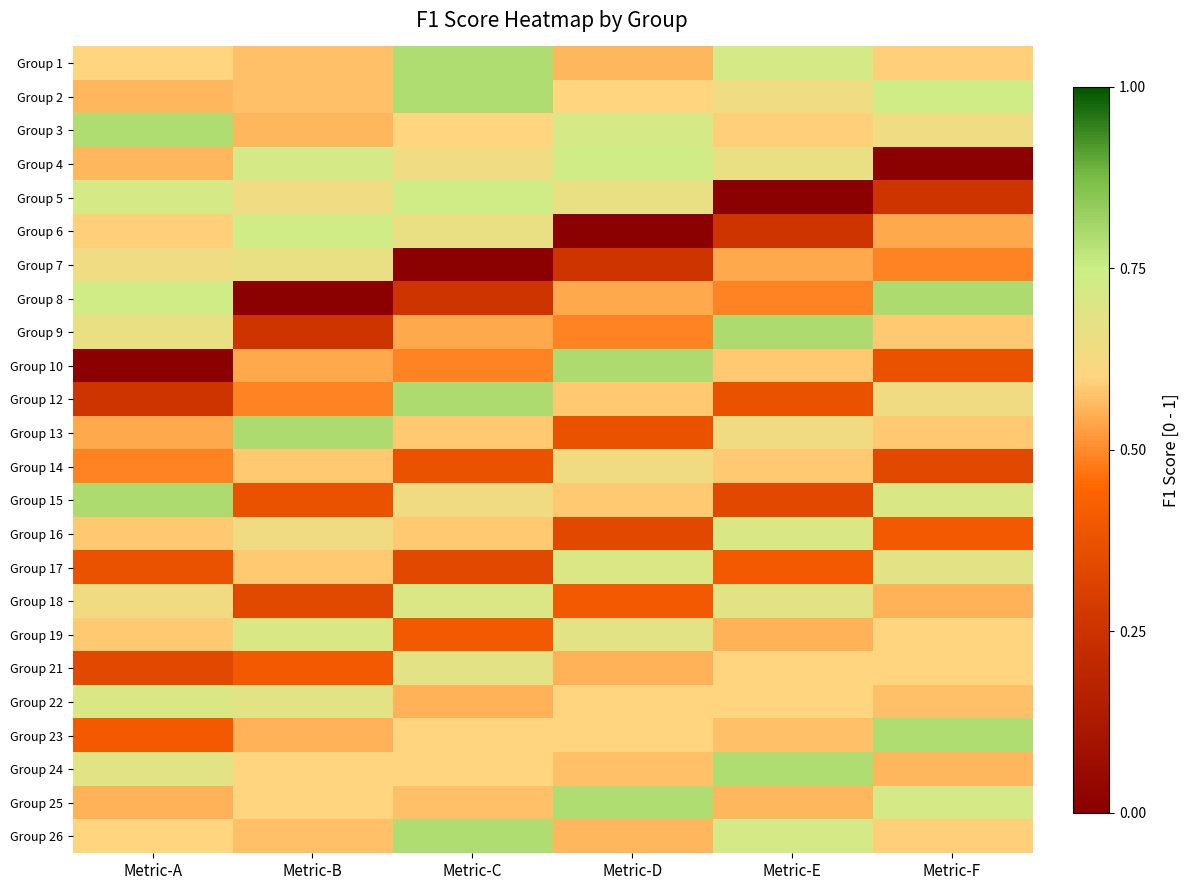

Reading left to right, what are all the values shown in this chart?

Group 1: Metric-A=0.6	Metric-B=0.6	Metric-C=0.8	Metric-D=0.6	Metric-E=0.7	Metric-F=0.6
Group 2: Metric-A=0.6	Metric-B=0.6	Metric-C=0.8	Metric-D=0.6	Metric-E=0.6	Metric-F=0.7
Group 3: Metric-A=0.8	Metric-B=0.6	Metric-C=0.6	Metric-D=0.7	Metric-E=0.6	Metric-F=0.6
Group 4: Metric-A=0.6	Metric-B=0.7	Metric-C=0.6	Metric-D=0.7	Metric-E=0.7	Metric-F=0.0
Group 5: Metric-A=0.7	Metric-B=0.6	Metric-C=0.7	Metric-D=0.7	Metric-E=0.0	Metric-F=0.3
Group 6: Metric-A=0.6	Metric-B=0.7	Metric-C=0.7	Metric-D=0.0	Metric-E=0.3	Metric-F=0.5
Group 7: Metric-A=0.6	Metric-B=0.7	Metric-C=0.0	Metric-D=0.3	Metric-E=0.5	Metric-F=0.5
Group 8: Metric-A=0.7	Metric-B=0.0	Metric-C=0.3	Metric-D=0.5	Metric-E=0.5	Metric-F=0.8
Group 9: Metric-A=0.7	Metric-B=0.3	Metric-C=0.5	Metric-D=0.5	Metric-E=0.8	Metric-F=0.6
Group 10: Metric-A=0.0	Metric-B=0.5	Metric-C=0.5	Metric-D=0.8	Metric-E=0.6	Metric-F=0.4
Group 12: Metric-A=0.3	Metric-B=0.5	Metric-C=0.8	Metric-D=0.6	Metric-E=0.4	Metric-F=0.6
Group 13: Metric-A=0.5	Metric-B=0.8	Metric-C=0.6	Metric-D=0.4	Metric-E=0.6	Metric-F=0.6
Group 14: Metric-A=0.5	Metric-B=0.6	Metric-C=0.4	Metric-D=0.6	Metric-E=0.6	Metric-F=0.3
Group 15: Metric-A=0.8	Metric-B=0.4	Metric-C=0.6	Metric-D=0.6	Metric-E=0.3	Metric-F=0.7
Group 16: Metric-A=0.6	Metric-B=0.6	Metric-C=0.6	Metric-D=0.3	Metric-E=0.7	Metric-F=0.4
Group 17: Metric-A=0.4	Metric-B=0.6	Metric-C=0.3	Metric-D=0.7	Metric-E=0.4	Metric-F=0.7
Group 18: Metric-A=0.6	Metric-B=0.3	Metric-C=0.7	Metric-D=0.4	Metric-E=0.7	Metric-F=0.6
Group 19: Metric-A=0.6	Metric-B=0.7	Metric-C=0.4	Metric-D=0.7	Metric-E=0.6	Metric-F=0.6
Group 21: Metric-A=0.3	Metric-B=0.4	Metric-C=0.7	Metric-D=0.6	Metric-E=0.6	Metric-F=0.6
Group 22: Metric-A=0.7	Metric-B=0.7	Metric-C=0.6	Metric-D=0.6	Metric-E=0.6	Metric-F=0.6
Group 23: Metric-A=0.4	Metric-B=0.6	Metric-C=0.6	Metric-D=0.6	Metric-E=0.6	Metric-F=0.8
Group 24: Metric-A=0.7	Metric-B=0.6	Metric-C=0.6	Metric-D=0.6	Metric-E=0.8	Metric-F=0.6
Group 25: Metric-A=0.6	Metric-B=0.6	Metric-C=0.6	Metric-D=0.8	Metric-E=0.6	Metric-F=0.7
Group 26: Metric-A=0.6	Metric-B=0.6	Metric-C=0.8	Metric-D=0.6	Metric-E=0.7	Metric-F=0.6